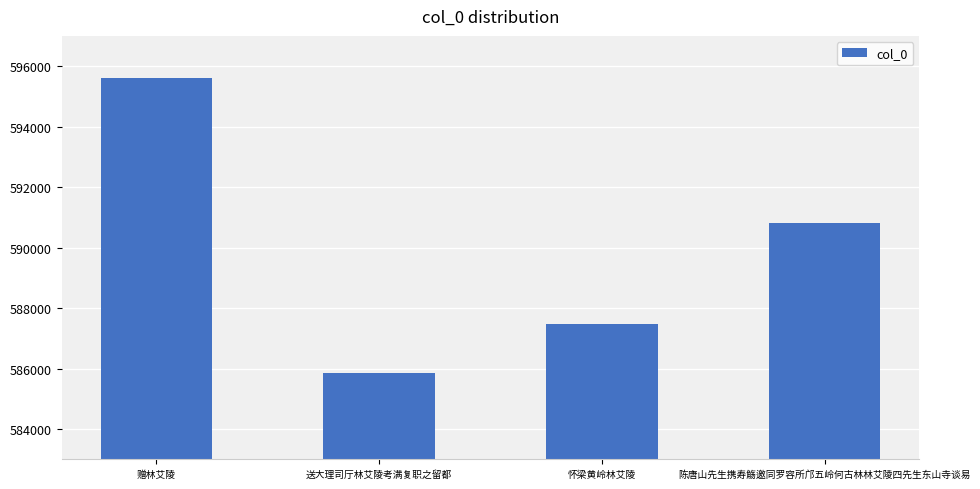

What position from the right is 赠林艾陵?

4